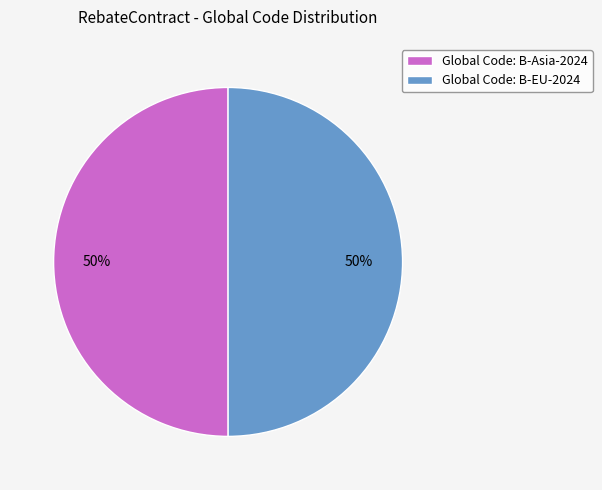

What is the ratio of the value at Global Code: B-EU-2024 to the value at Global Code: B-Asia-2024?

1.0